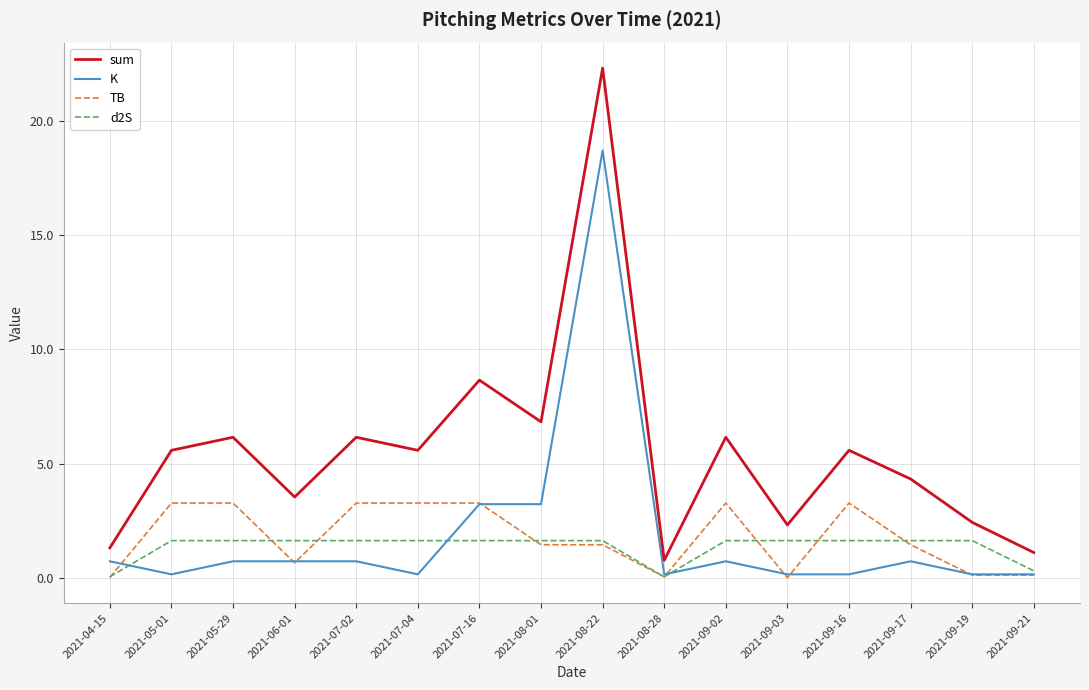

Which series has the largest range (max minus min)?

sum